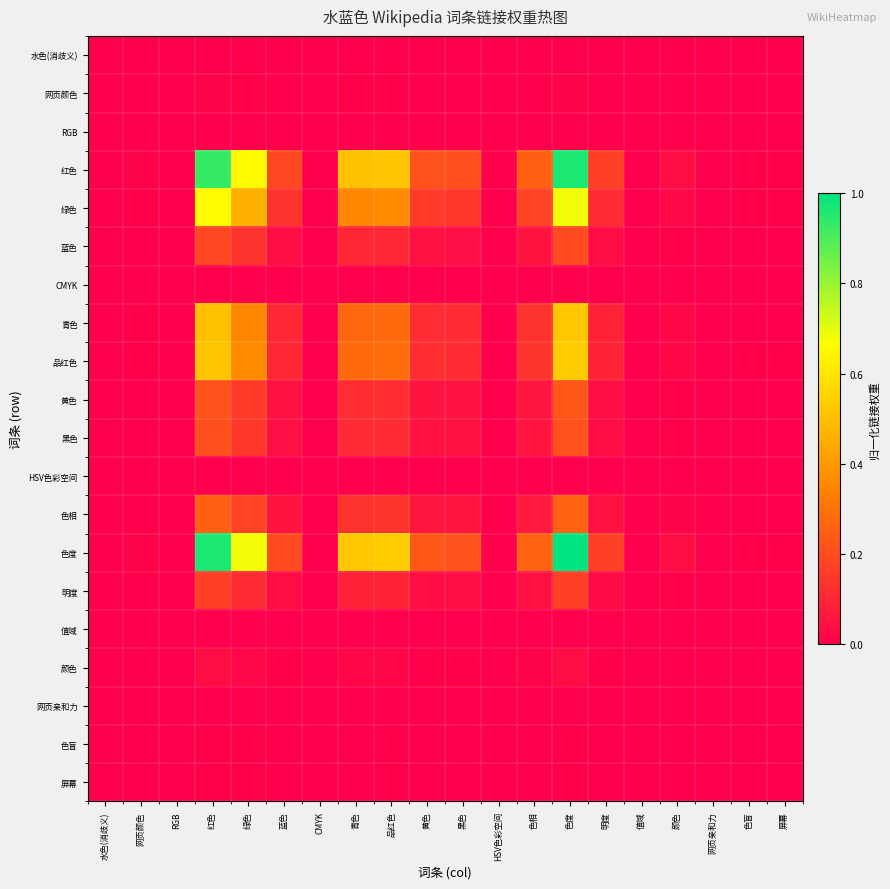

At which category does the chart reach its peak across all series?

色度